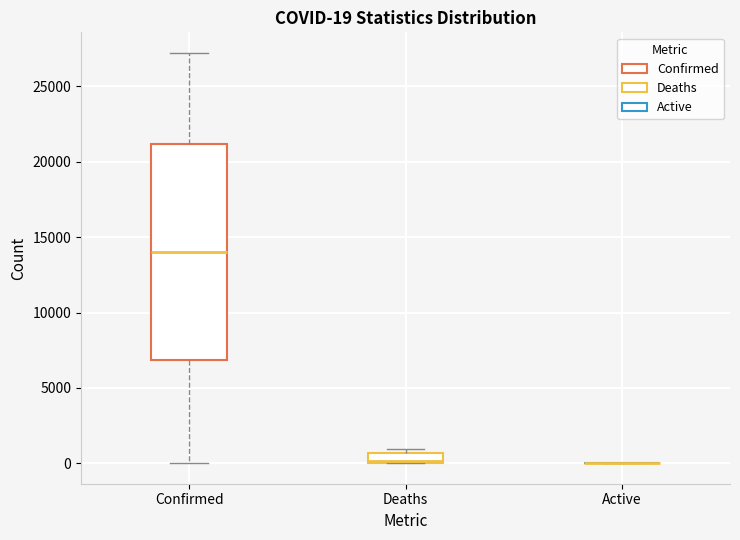

Comparing the boxes themselves (not the whiskers), which one is the tallest?

Confirmed